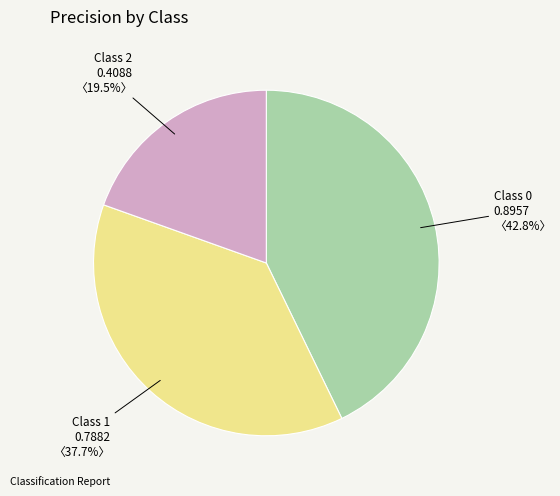

How many slices are in this pie chart?

3